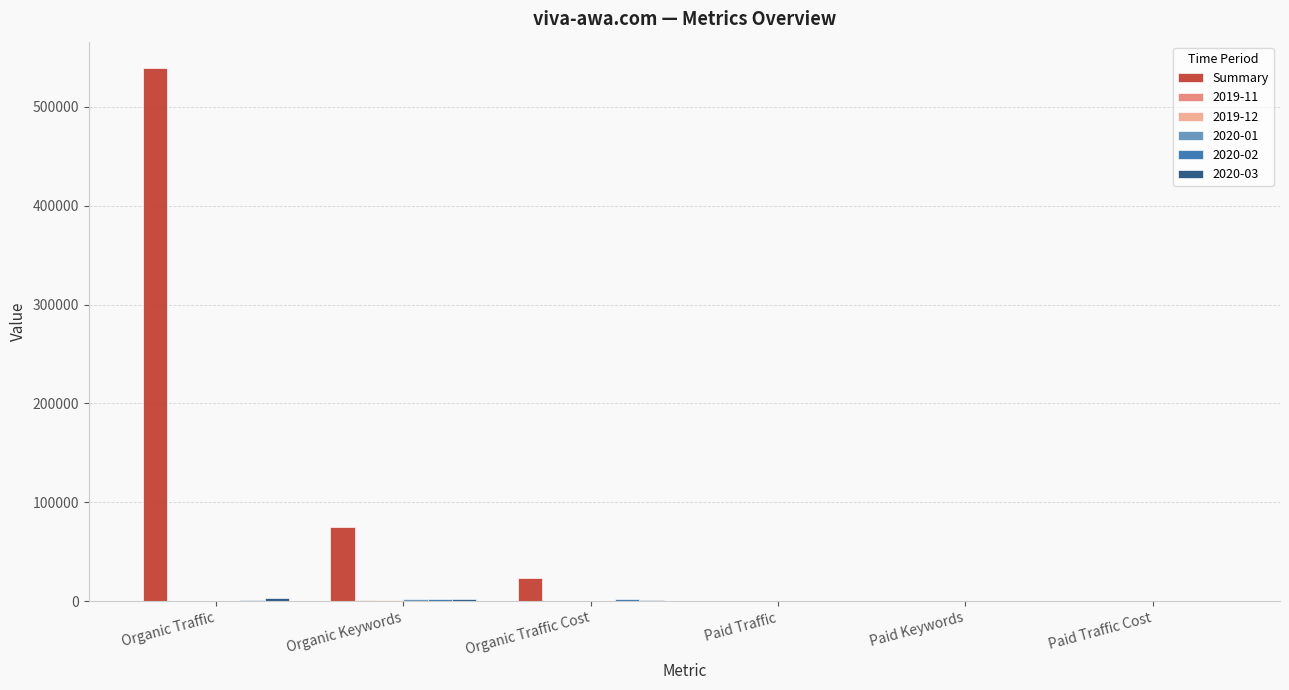

At which category is the sum across all series the highest?

Organic Traffic